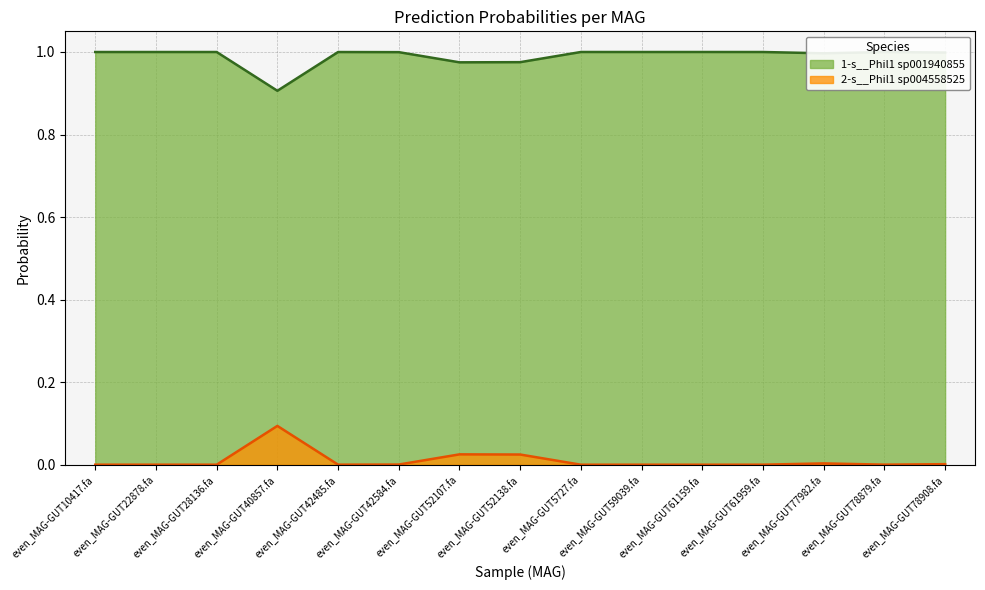

Rank the series at even_MAG-GUT28136.fa from lowest to highest value.

2-s__Phil1 sp004558525, 1-s__Phil1 sp001940855